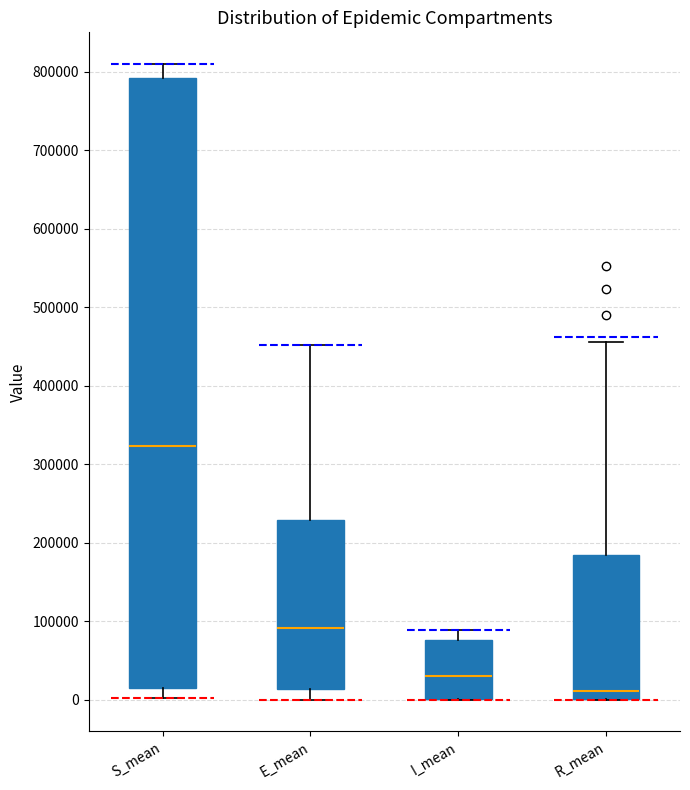

Comparing the boxes themselves (not the whiskers), which one is the tallest?

S_mean